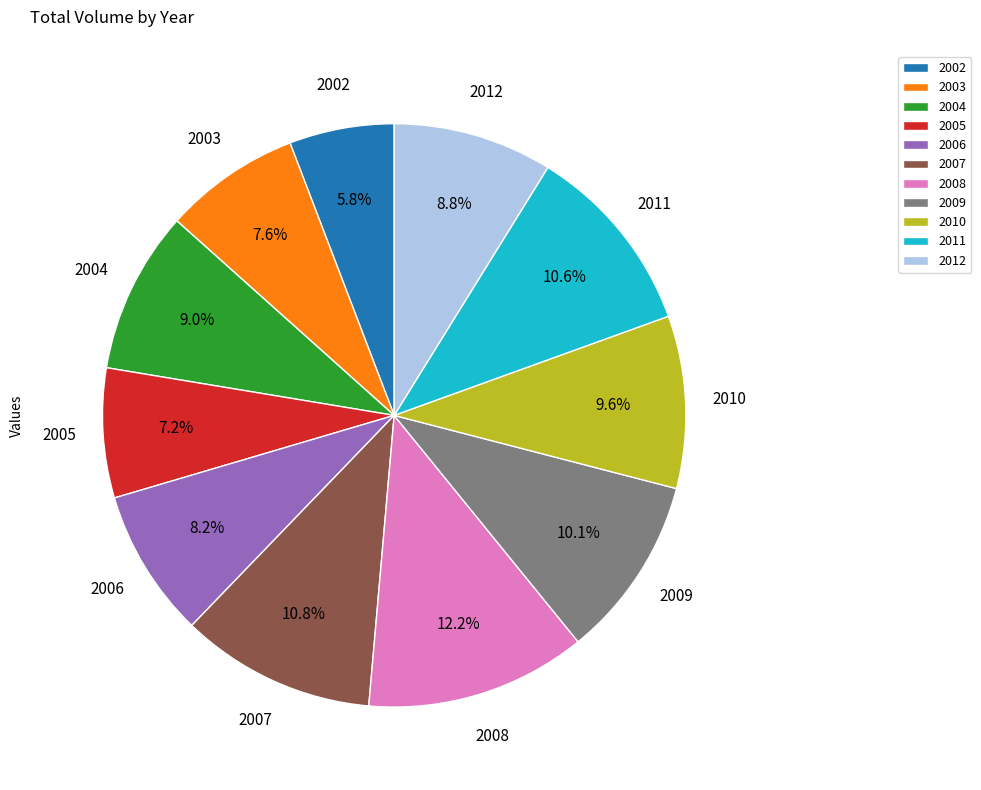

Which has a higher value, 2008 or 2010?

2008